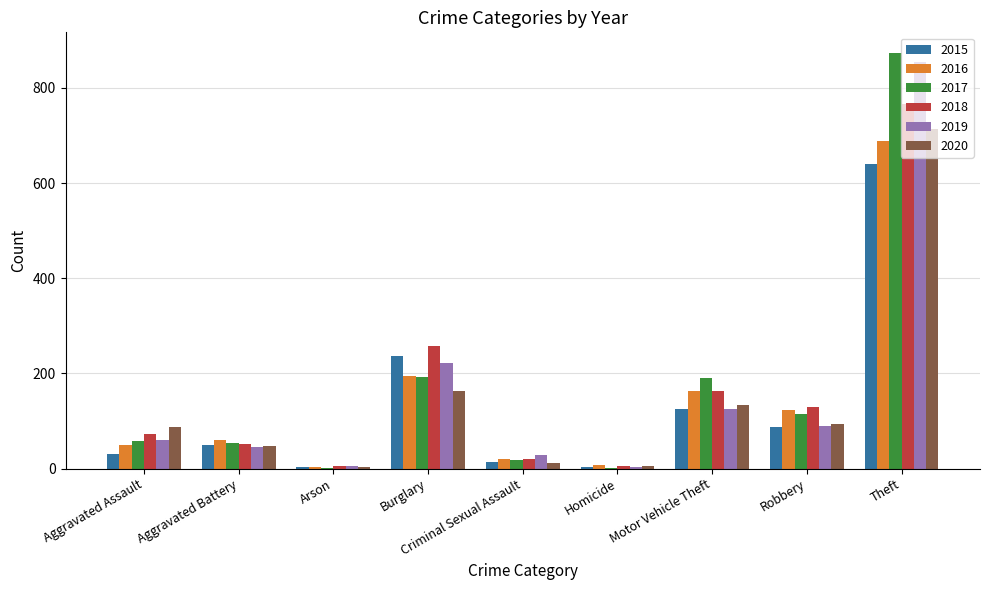

The 2018 series shows 72 at Aggravated Assault. True or false?

True